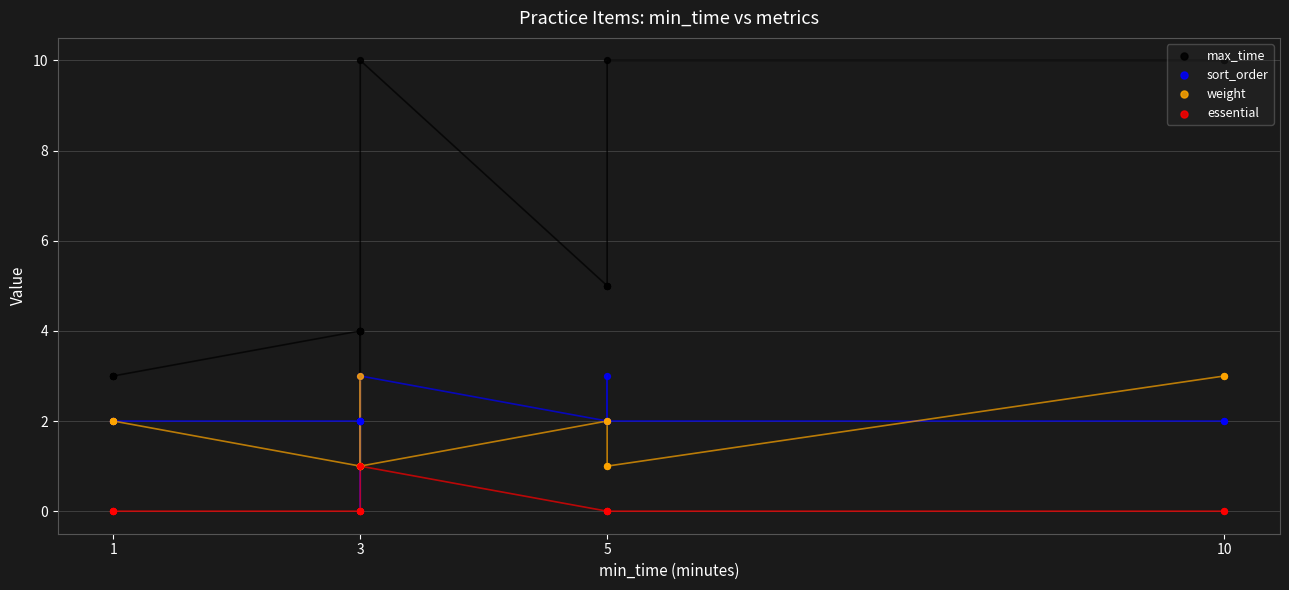

Which series reaches the minimum Y coordinate?

sort_order